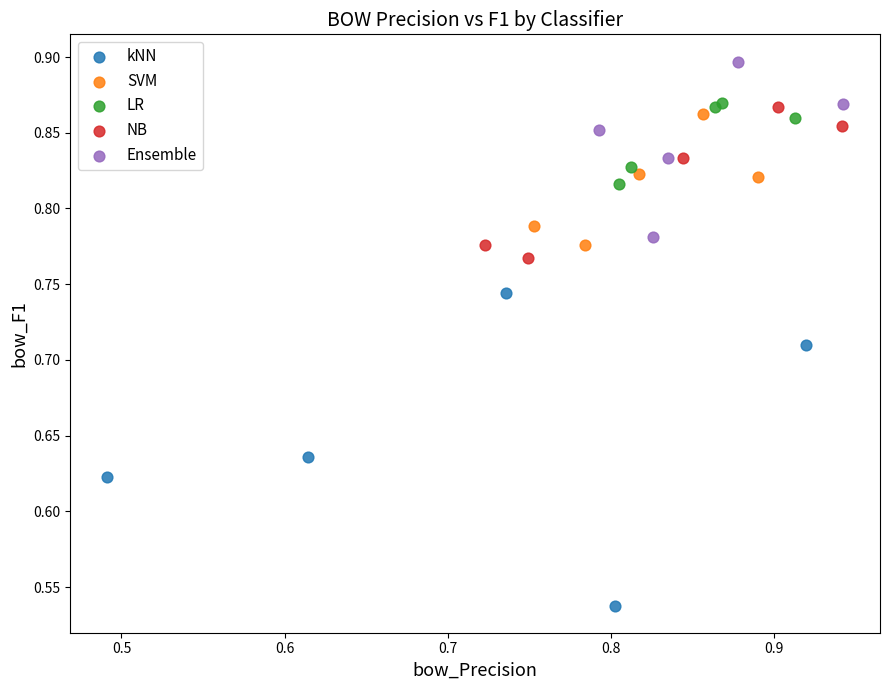

Which series has the largest Y range (max minus min)?

kNN